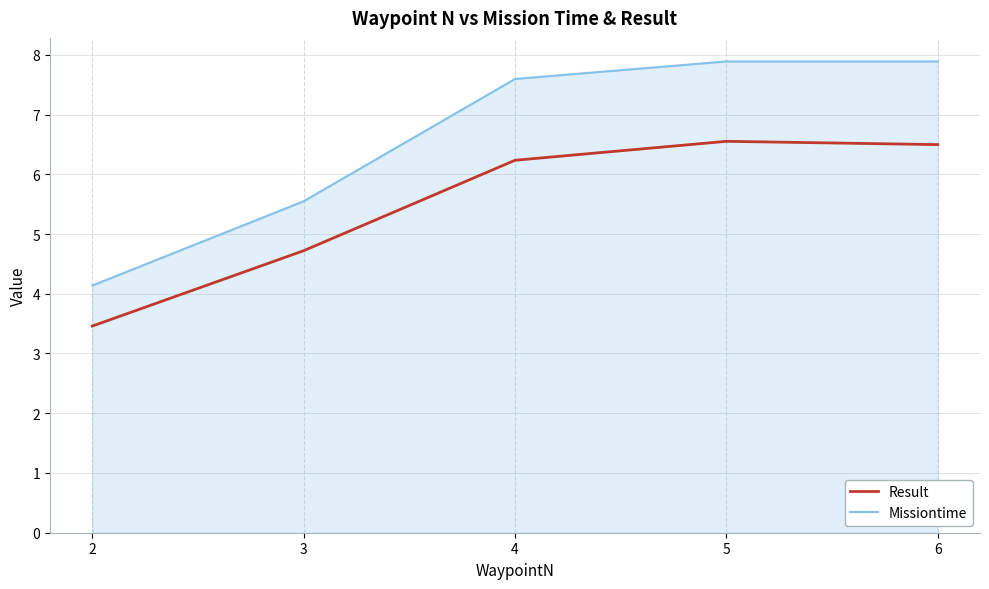

Which series changed the most between 2 and 3?

Missiontime